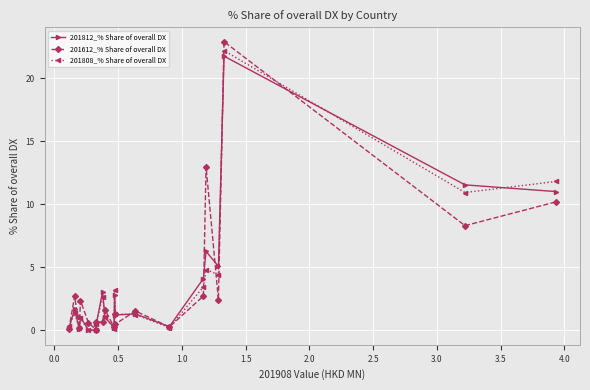

What is the maximum value shown in the chart?

22.9